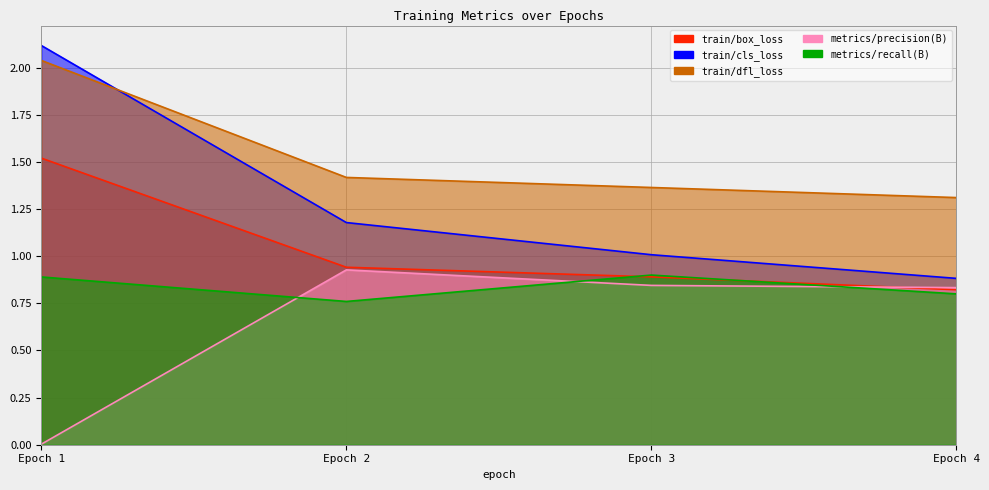

True or false: metrics/recall(B) and train/box_loss intersect in this chart.

True